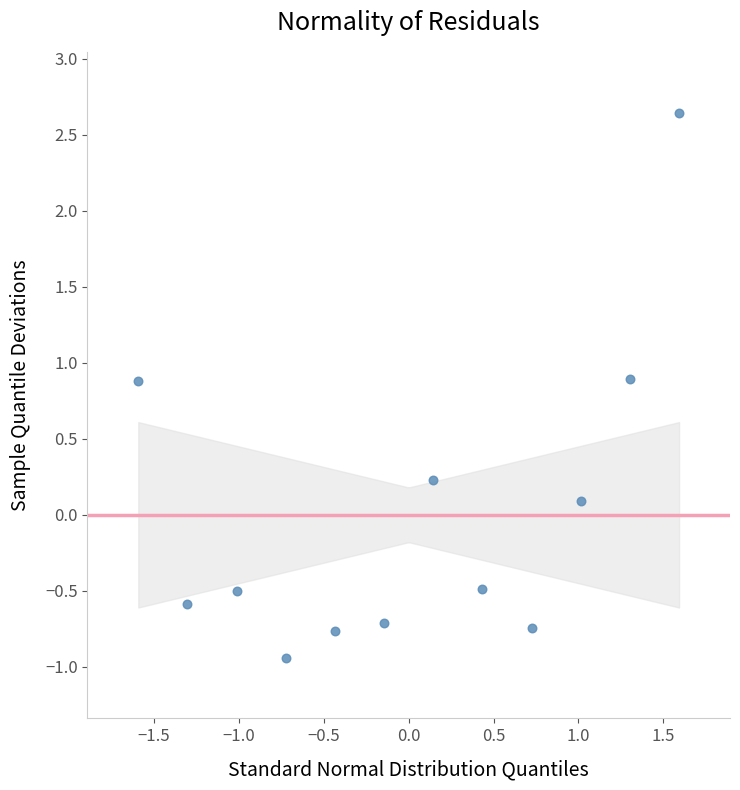

What is the range of Y values (max minus min)?

3.6